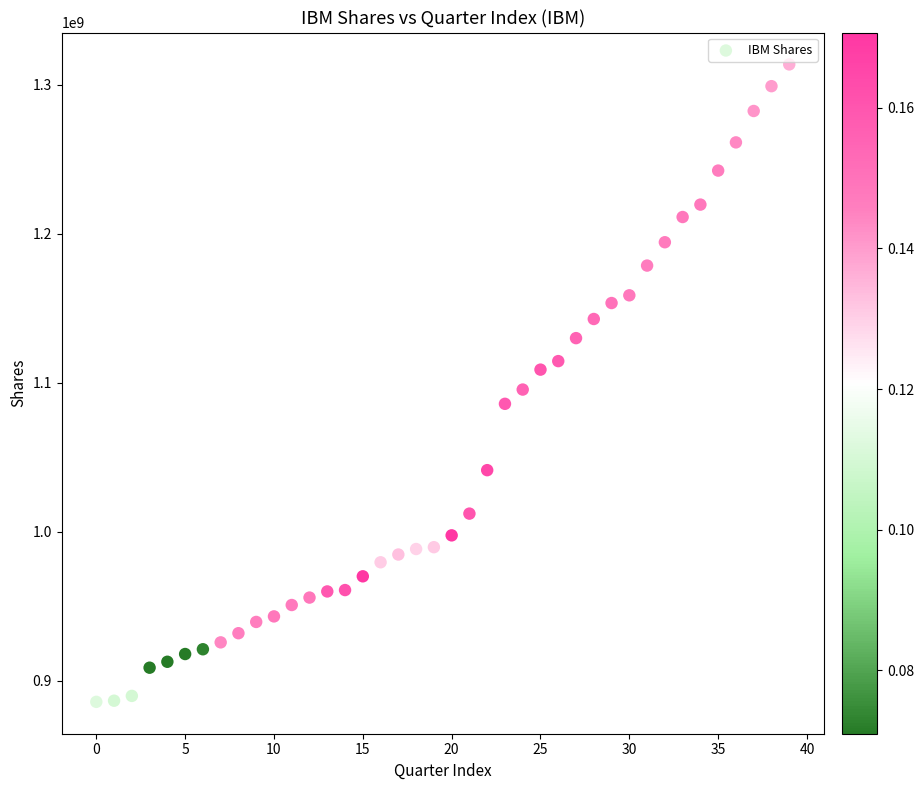

What is the range of Y values (max minus min)?

427727775